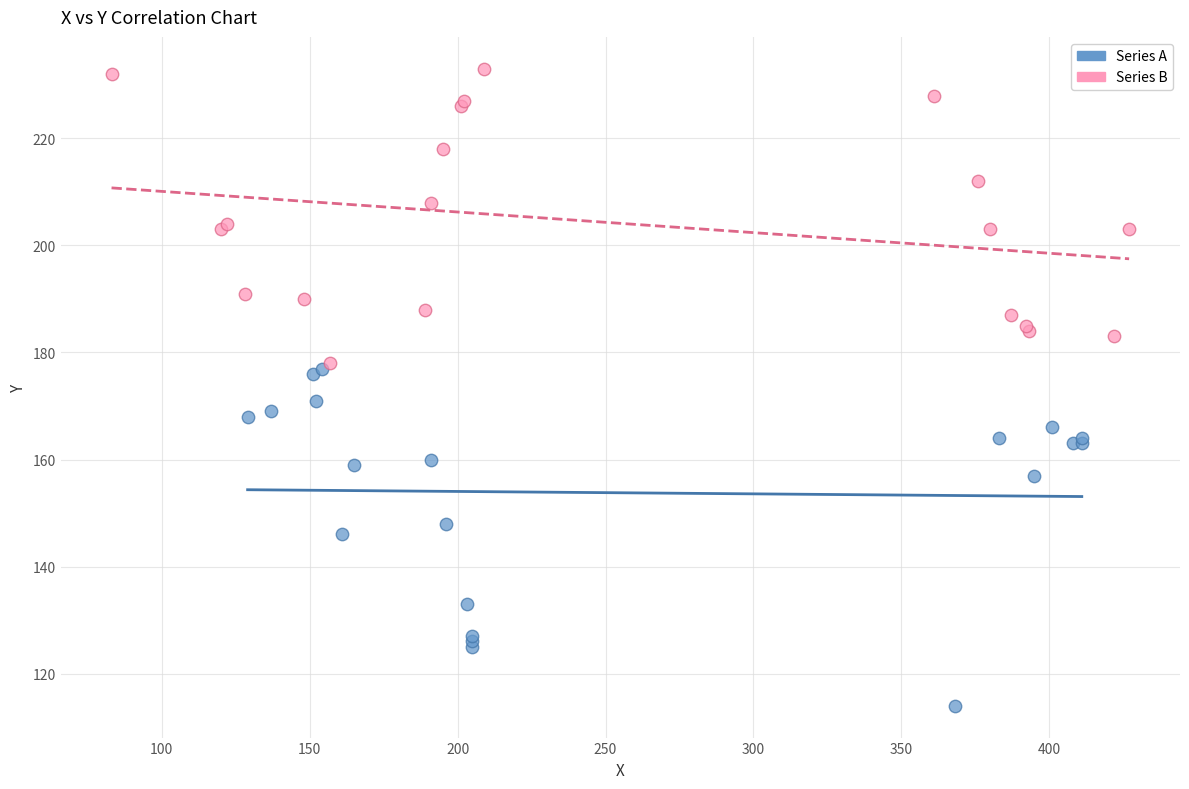

Which series reaches the maximum Y coordinate?

Series B